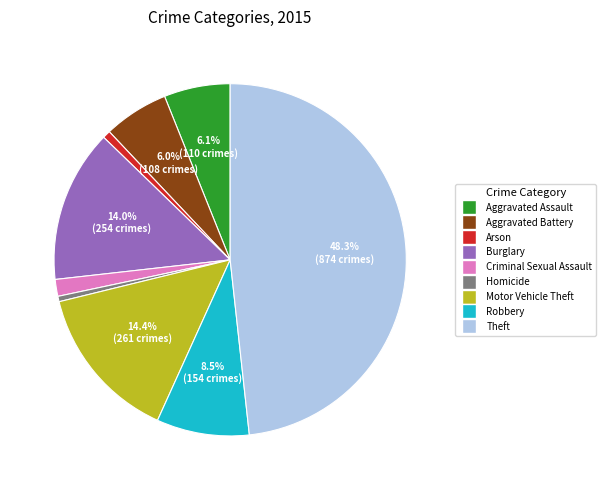

How many segments does this pie chart have?

9